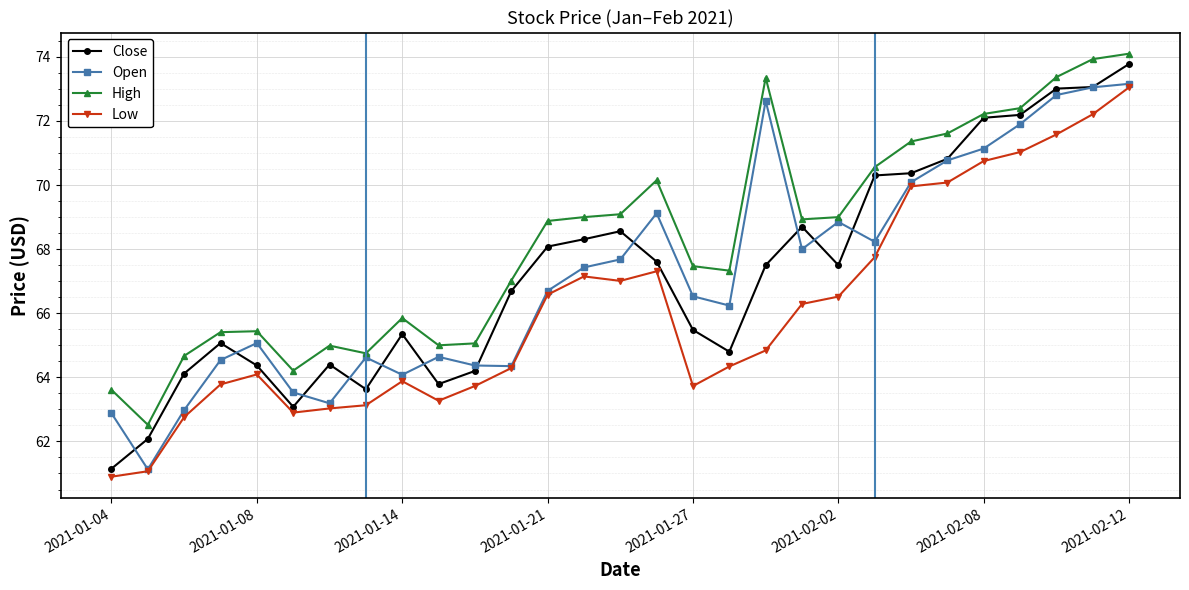

What is the value of the Close point at the 12th from the left?

66.7